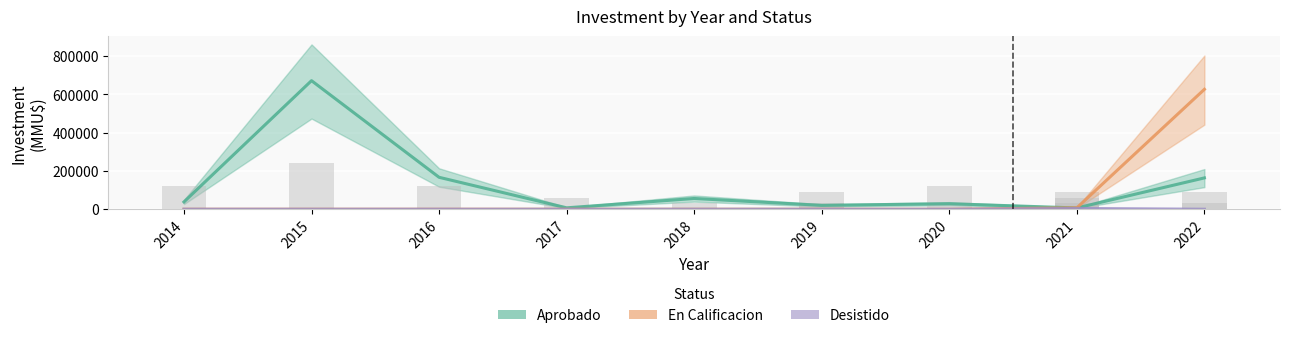

Is it true that Desistido equals 0.0 at 2016?

True